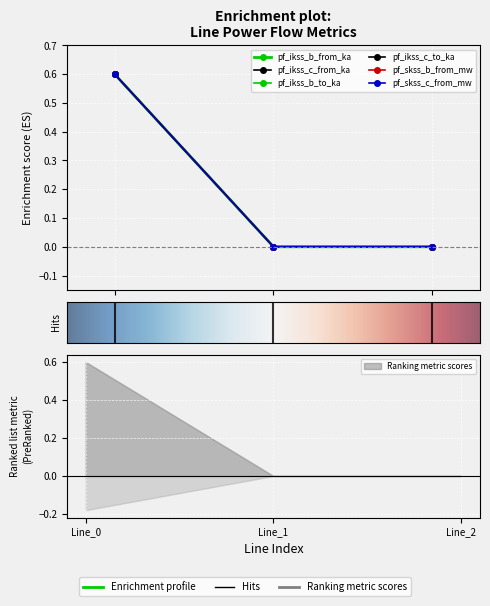

Reading right to left, transcribe all the data shown in this chart.

pf_ikss_b_from_ka: Line_2=0.0	Line_1=0.0	Line_0=0.6
pf_ikss_c_from_ka: Line_2=0.0	Line_1=0.0	Line_0=0.6
pf_ikss_b_to_ka: Line_2=0.0	Line_1=0.0	Line_0=0.6
pf_ikss_c_to_ka: Line_2=0.0	Line_1=0.0	Line_0=0.6
pf_skss_b_from_mw: Line_2=0.0	Line_1=0.0	Line_0=0.6
pf_skss_c_from_mw: Line_2=0.0	Line_1=0.0	Line_0=0.6